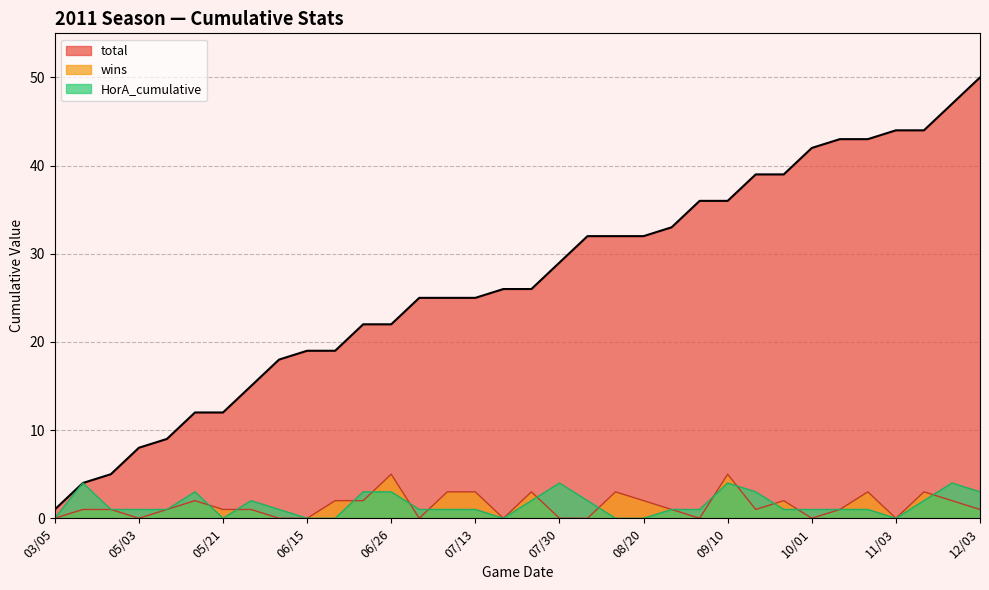

True or false: wins has more than 1 interior local peaks.

True